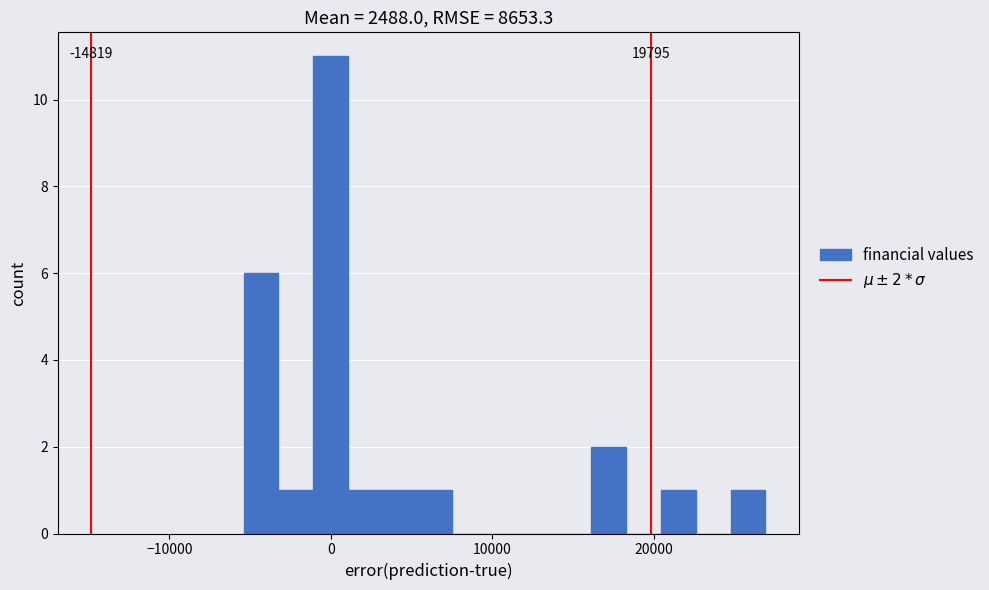

Around what value on the x-axis is the tallest bar? Give the approximate position of its centre, as read against the axis.

0